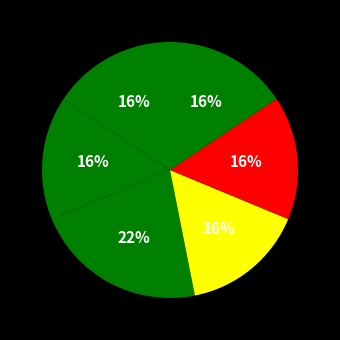

Count the number of slices in the pie.

6